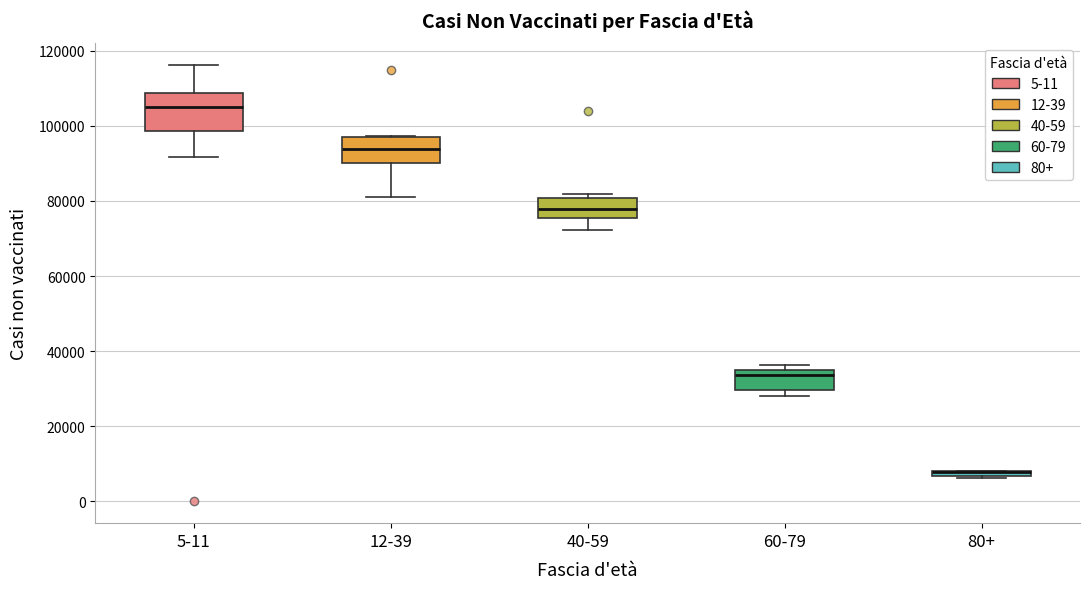

Where is the lower edge of the box for 40-59 on the y-axis? The values are not printed on the chart, so give them approximately, as read against the axis.

76000